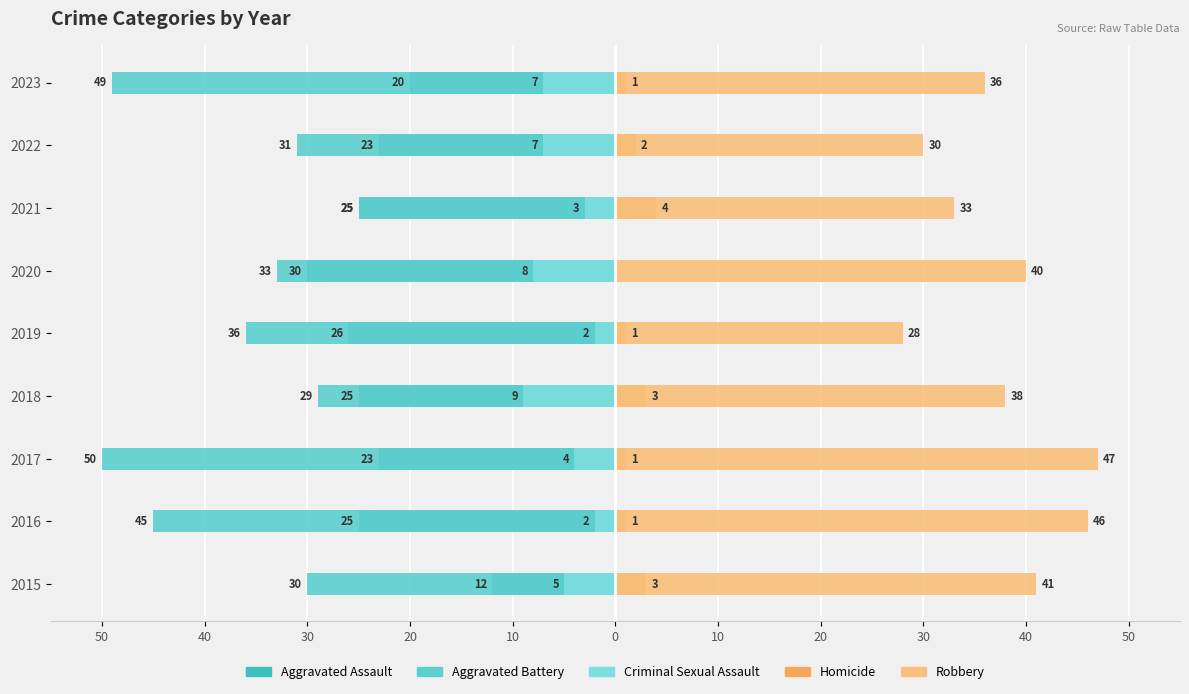

Is it true that Homicide equals 2 at 2023?

False